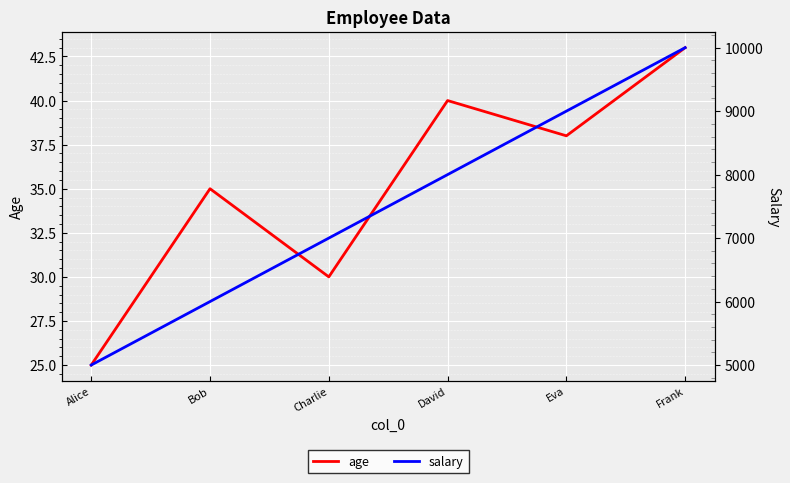

At how many categories does at least one series exceed 9895?

1